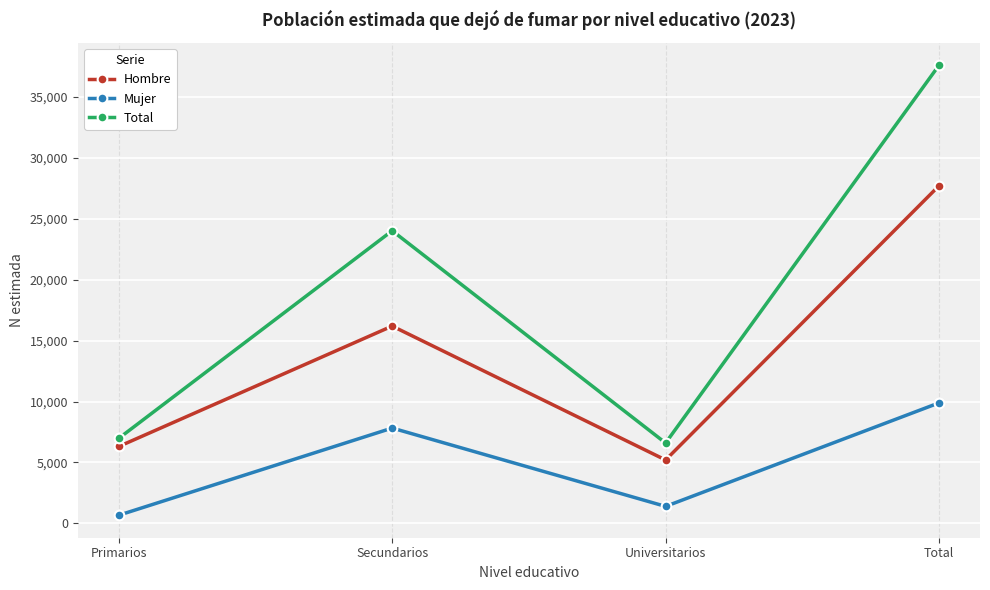

How many data points in Mujer are less than 7823?

2